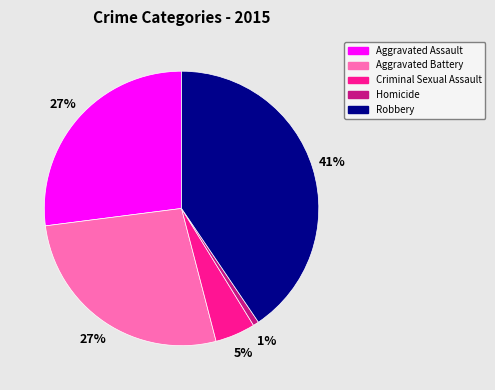

Which slice is the largest?

Robbery